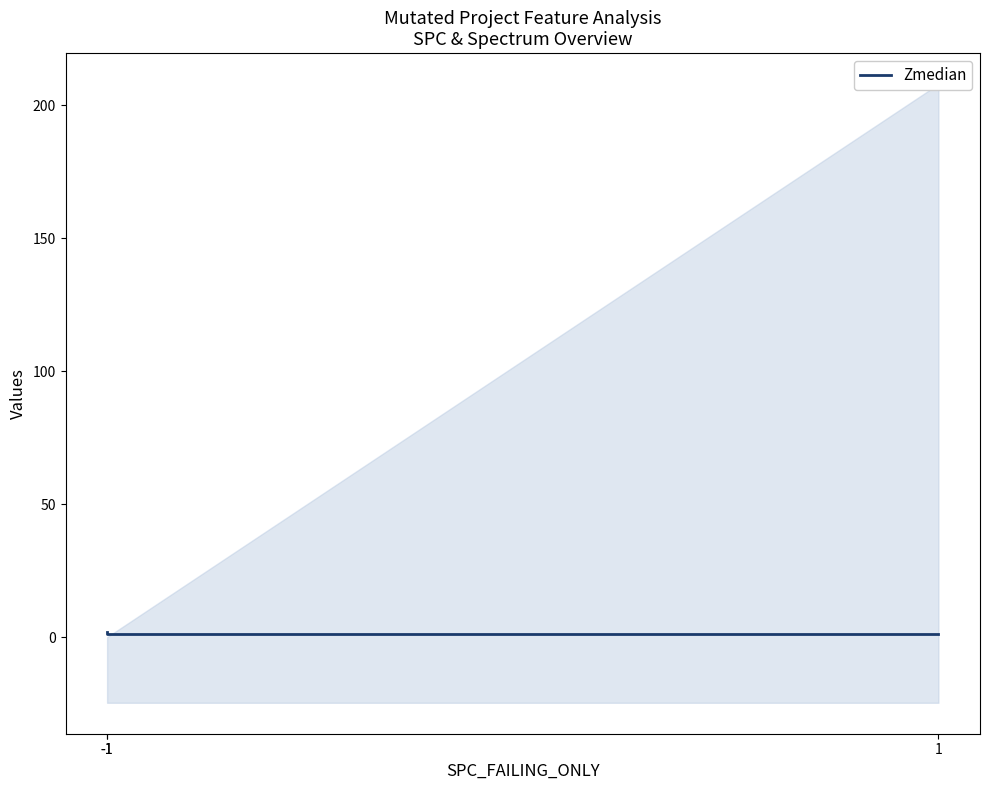

List the labels in order of value, largest first.

-1, -1, 1